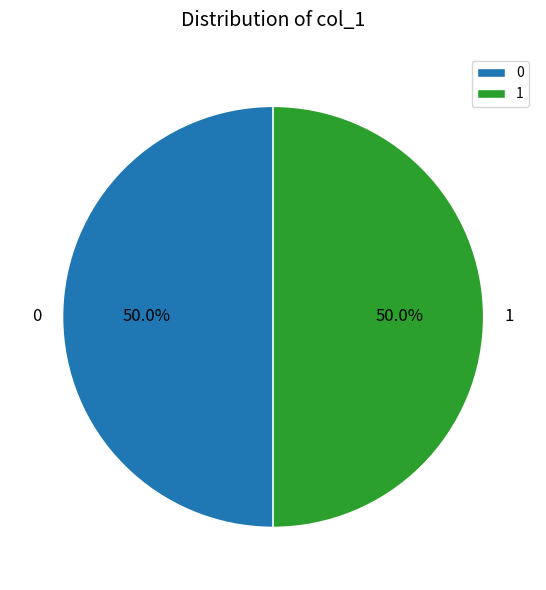

What percentage is NOT represented by 1?

50.0%